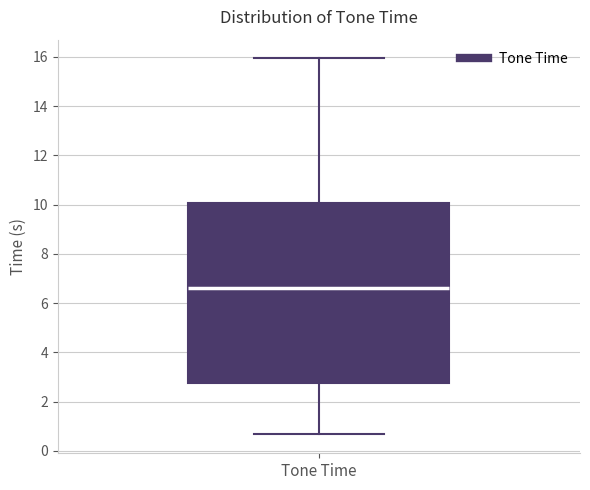

Transcribe this box plot: give where the median line is, the range the box spans, and where the two whiskers end, as read against the y-axis. The values are not printed on the chart, so give them approximately, as read against the axis.

median 6.6, box 2.8 to 10.0, whiskers 0.6 to 16.0